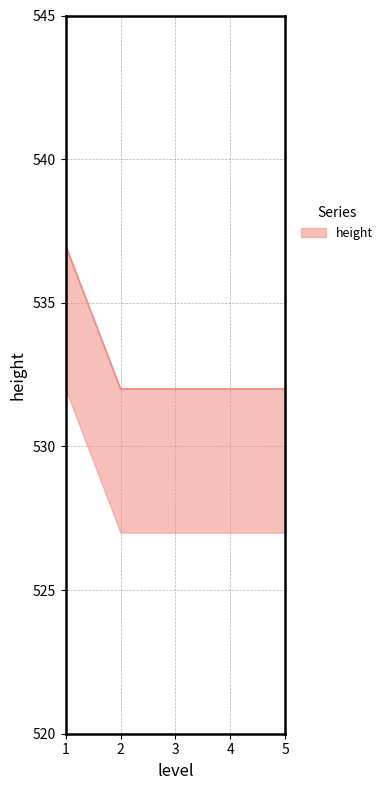

How many series are shown in this chart?

1